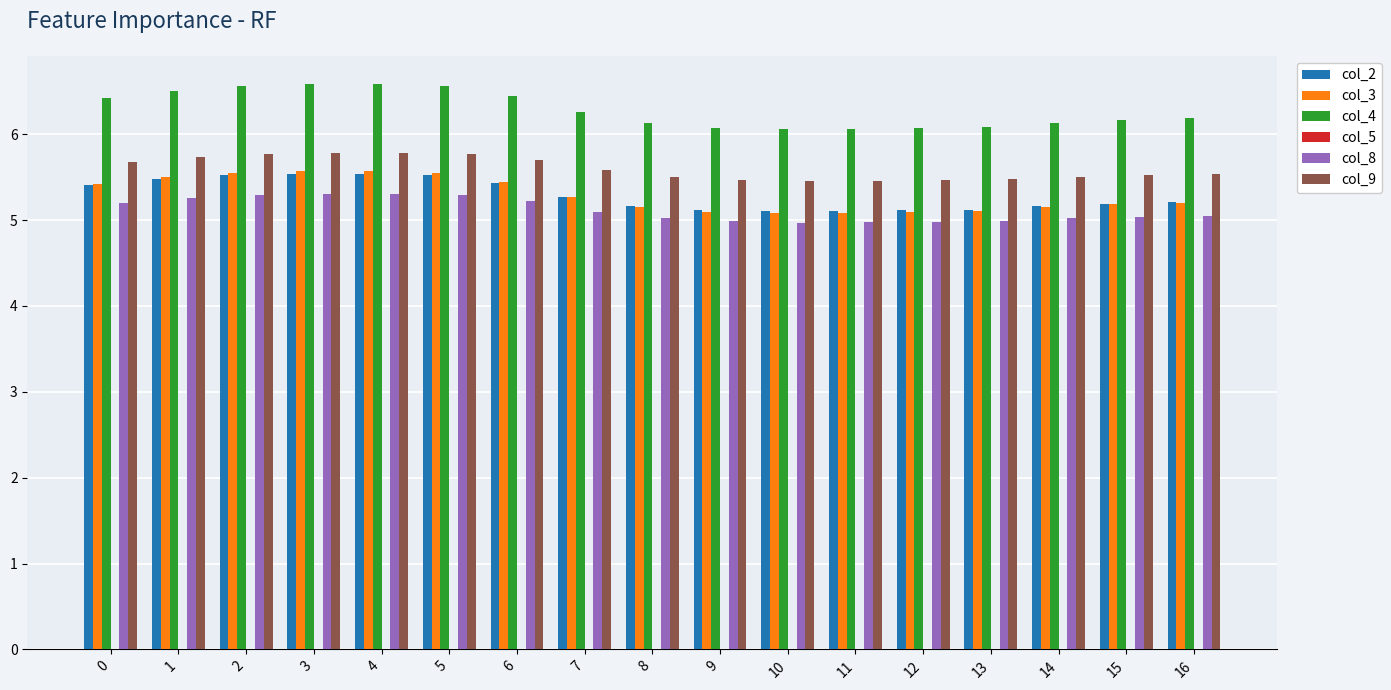

What is the highest value of the col_9 series?

5.8